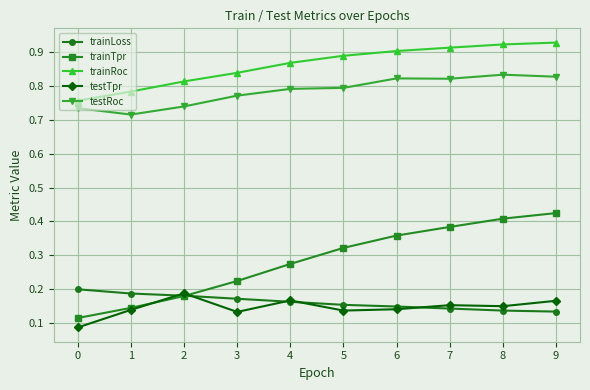

How many trainTpr values are between 0 and 1?

10